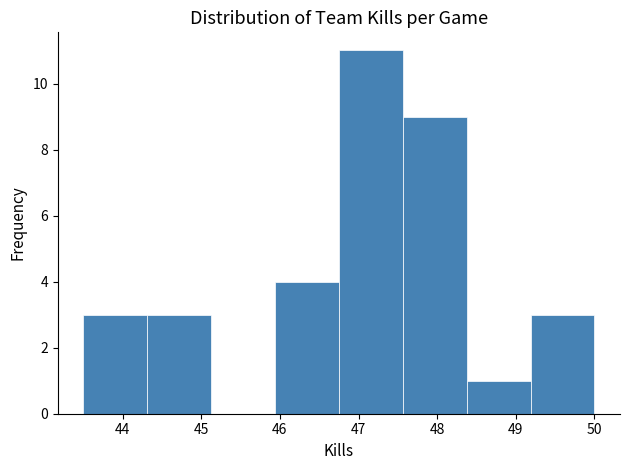

Reading left to right, list every bar in this chart as the range it spans on the x-axis followed by its height. Neither the bar edges nor the heights are printed on the chart, so give them approximately, as read against the axes.

43.5 to 44.3: 3
44.3 to 45.1: 3
45.1 to 45.9: 0
45.9 to 46.8: 4
46.8 to 47.6: 11
47.6 to 48.4: 9
48.4 to 49.2: 1
49.2 to 50.0: 3